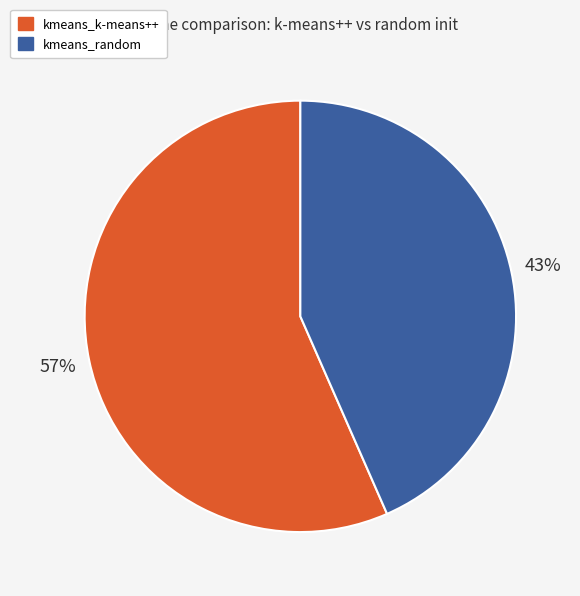

To the nearest percent, what is the combined percentage of kmeans_random and kmeans_k-means++?

100%